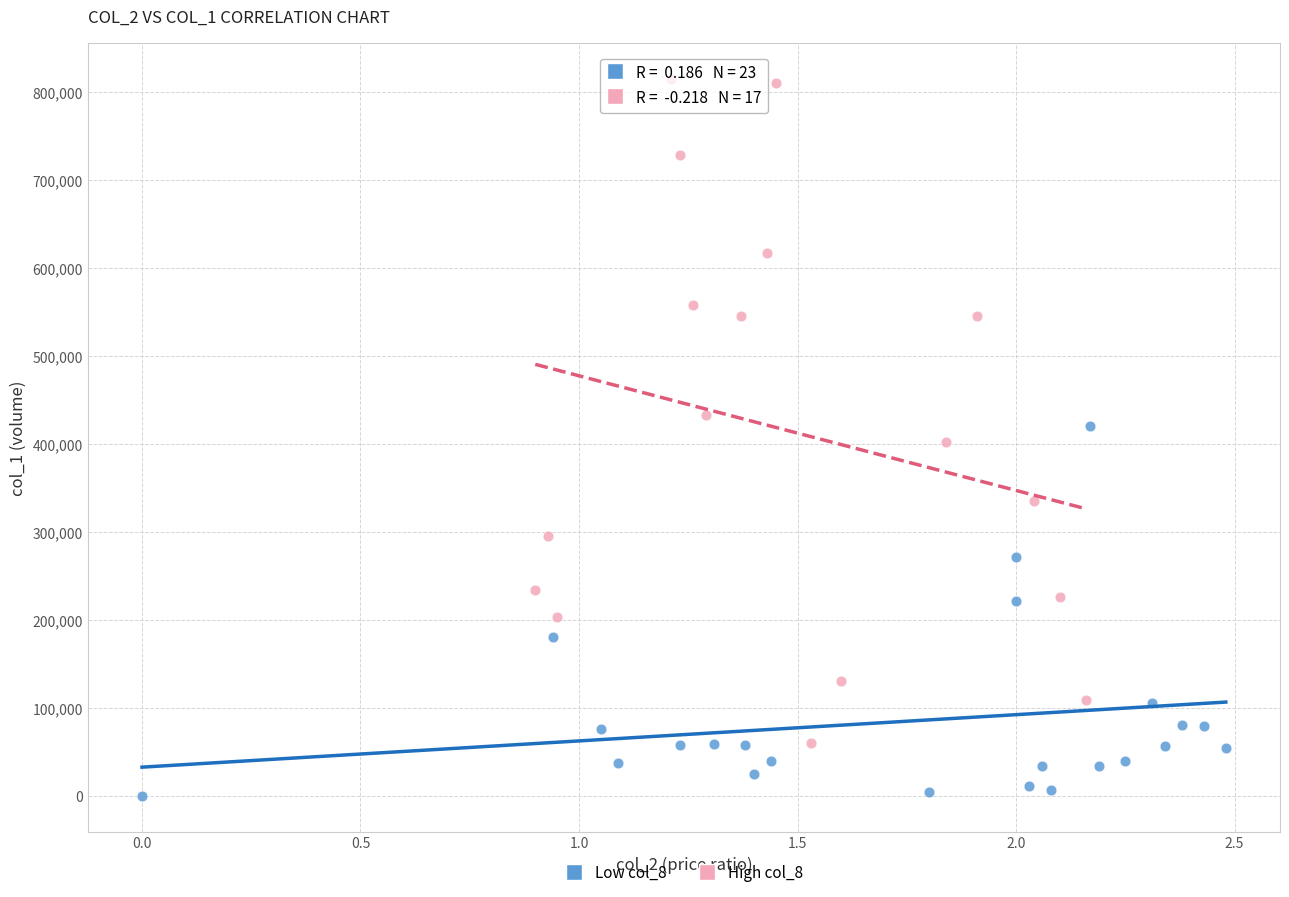

Which series reaches the minimum Y coordinate?

Low col_8